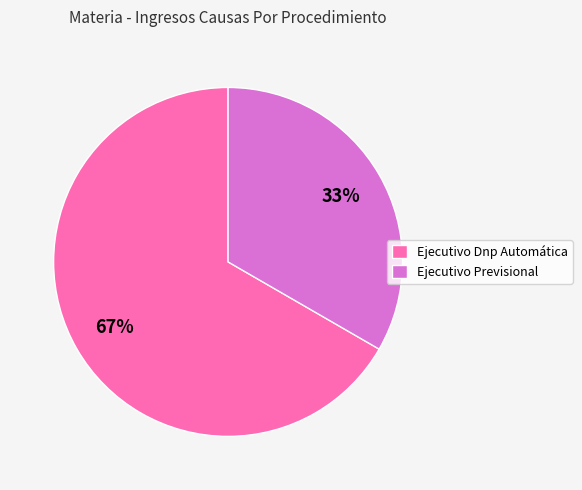

True or false: Ejecutivo Dnp Automática accounts for 67% of the total.

True